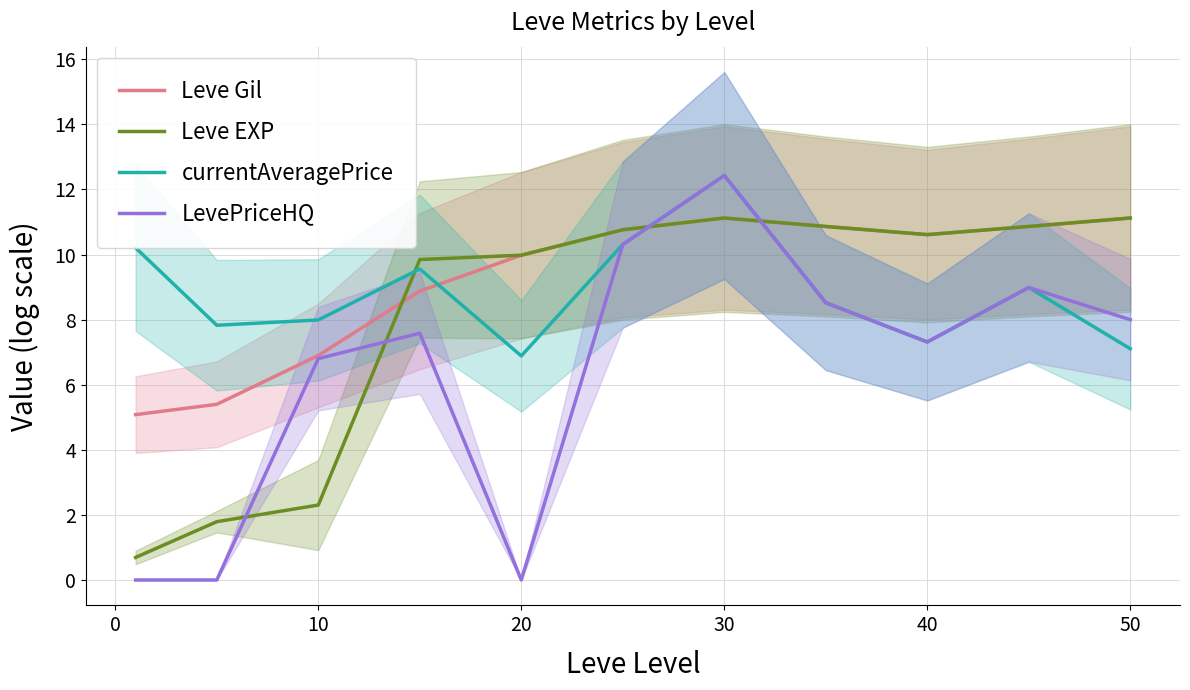

What is the value of the LevePriceHQ point at the 3rd from the left?

6.8